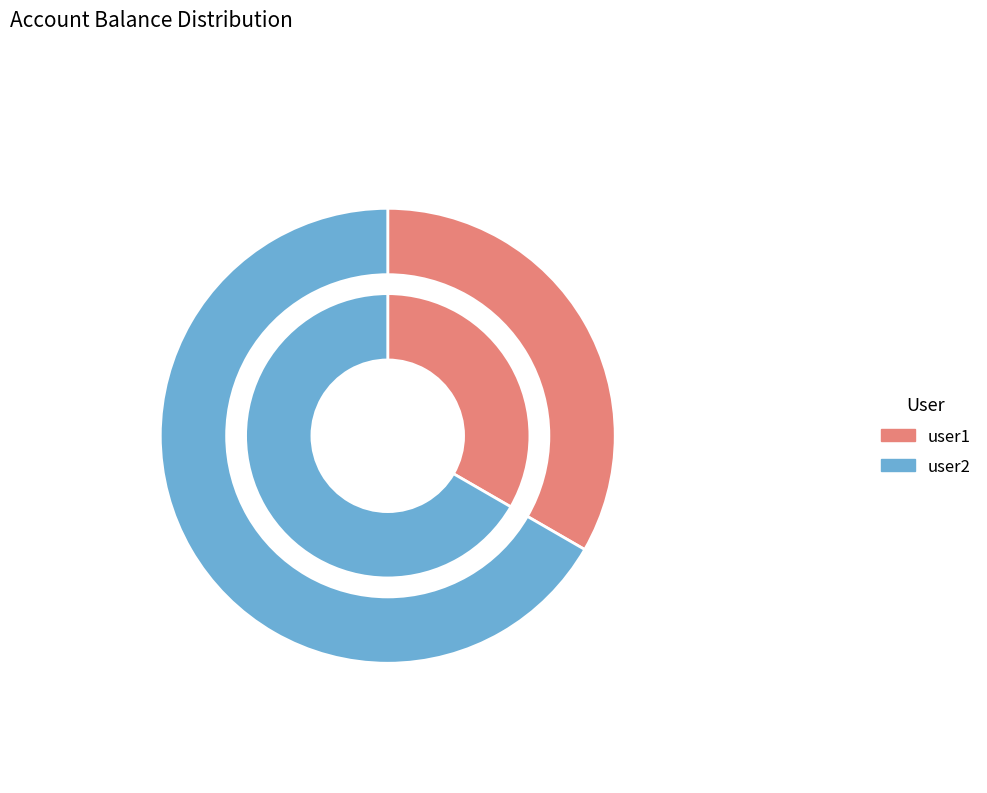

Rank the categories by value from lowest to highest.

user1, user2